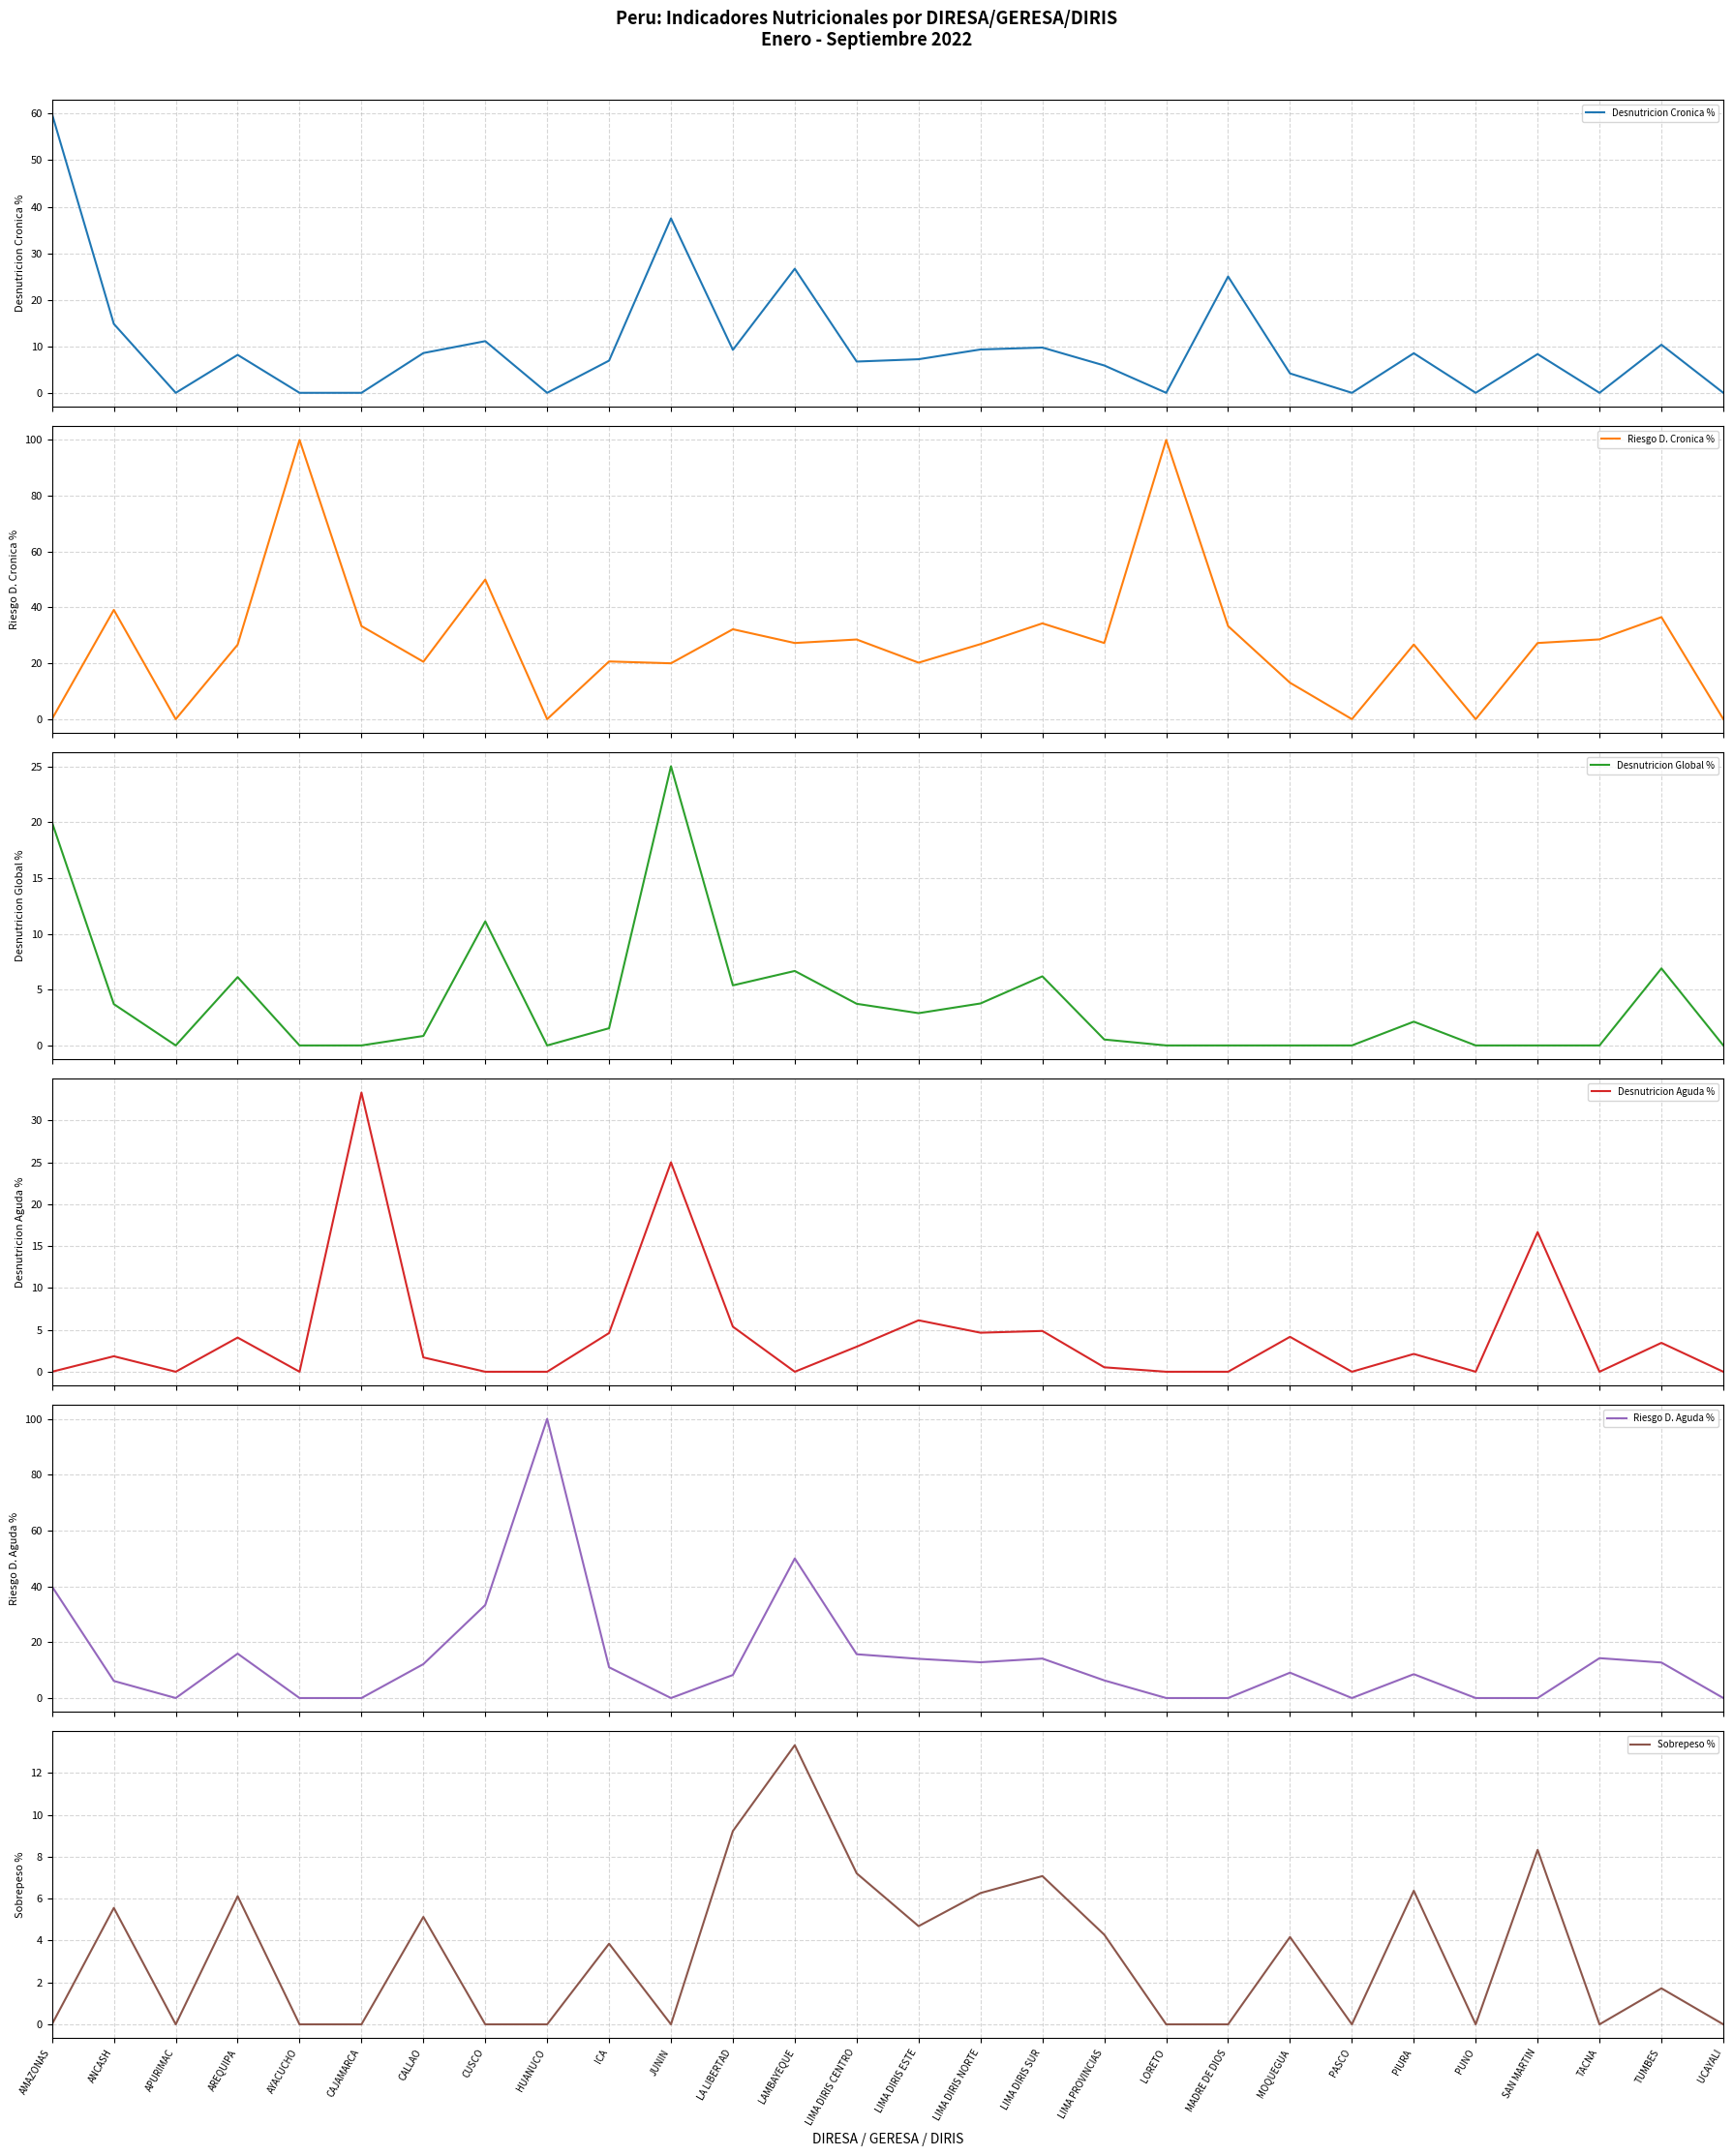

What is the total value across all series at CALLAO?

49.0